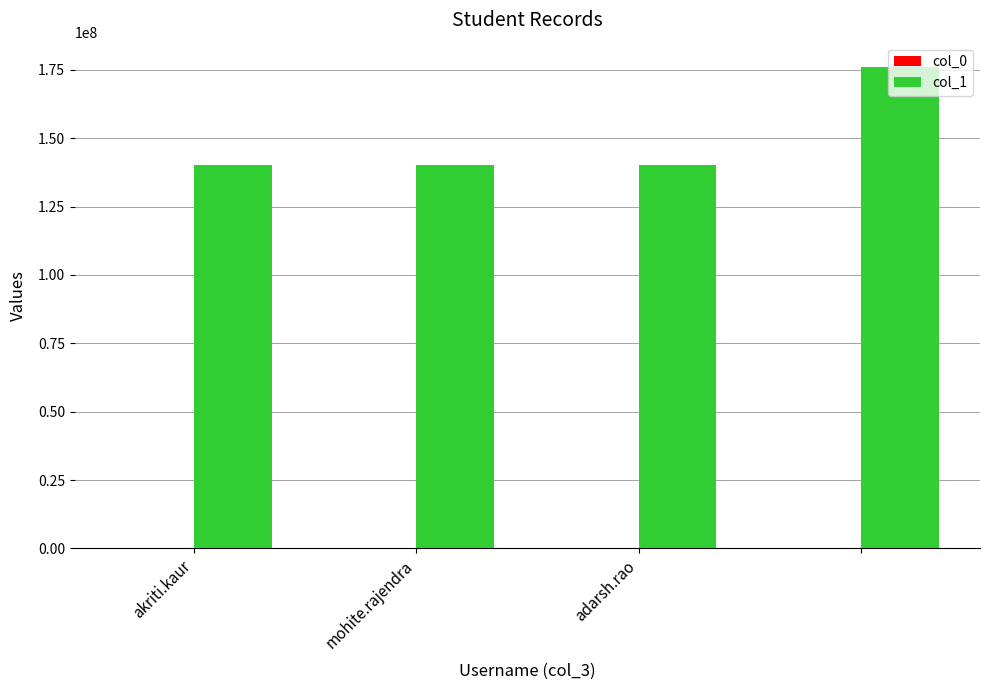

Which series has the largest total across all categories?

col_1